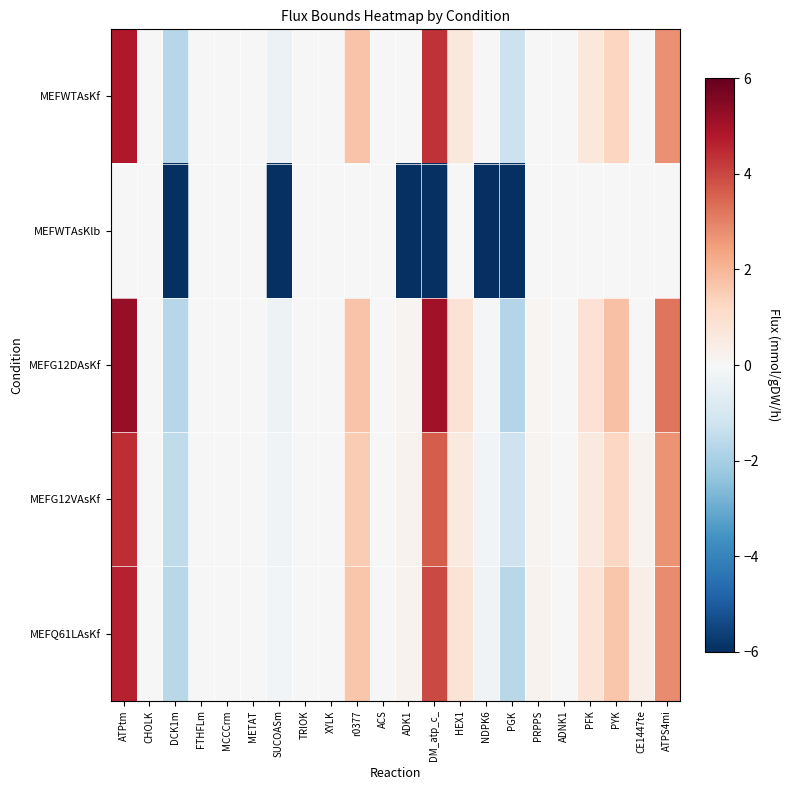

At how many categories does at least one series exceed 4?

2